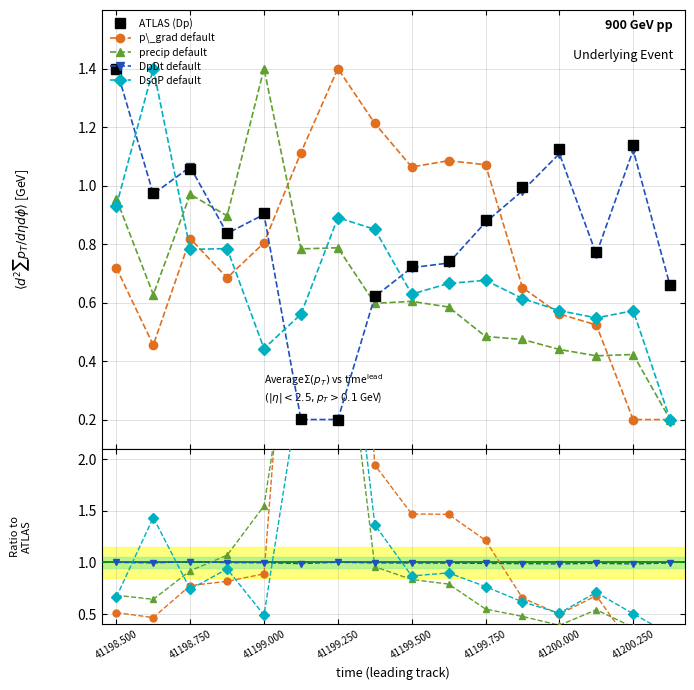

Which category has the highest value in the ATLAS (Dp) series?

41198.500